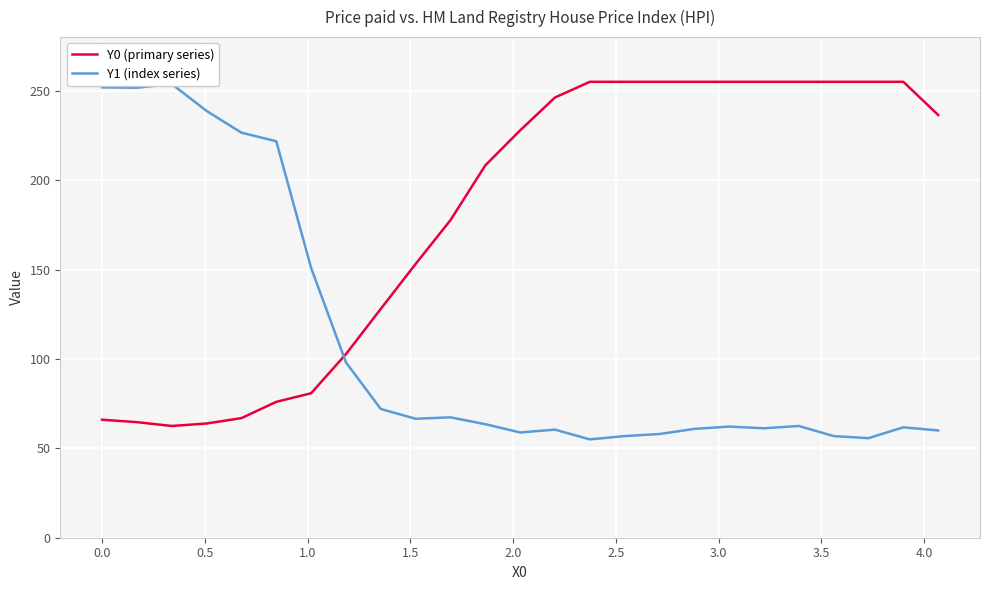

What is the minimum value for Y0 (primary series)?

62.5